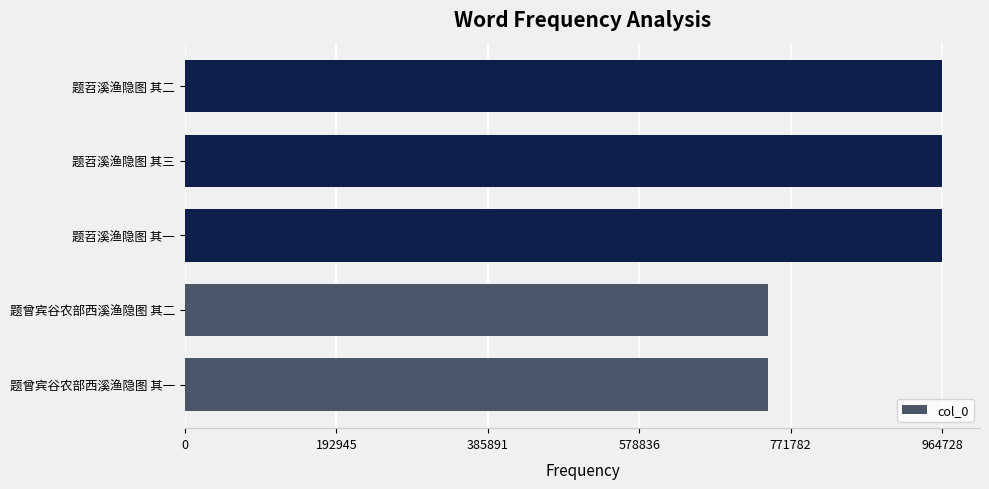

Between 题曾宾谷农部西溪渔隐图 其二 and 题苕溪渔隐图 其三, which is larger?

题苕溪渔隐图 其三